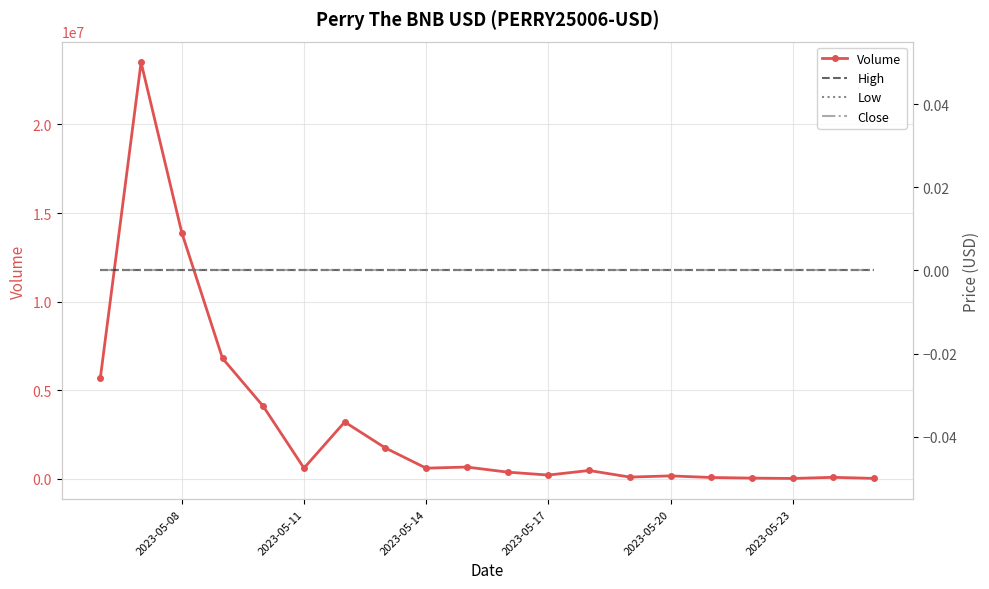

Where is Volume nearest to the value 11764634?

2023-05-08